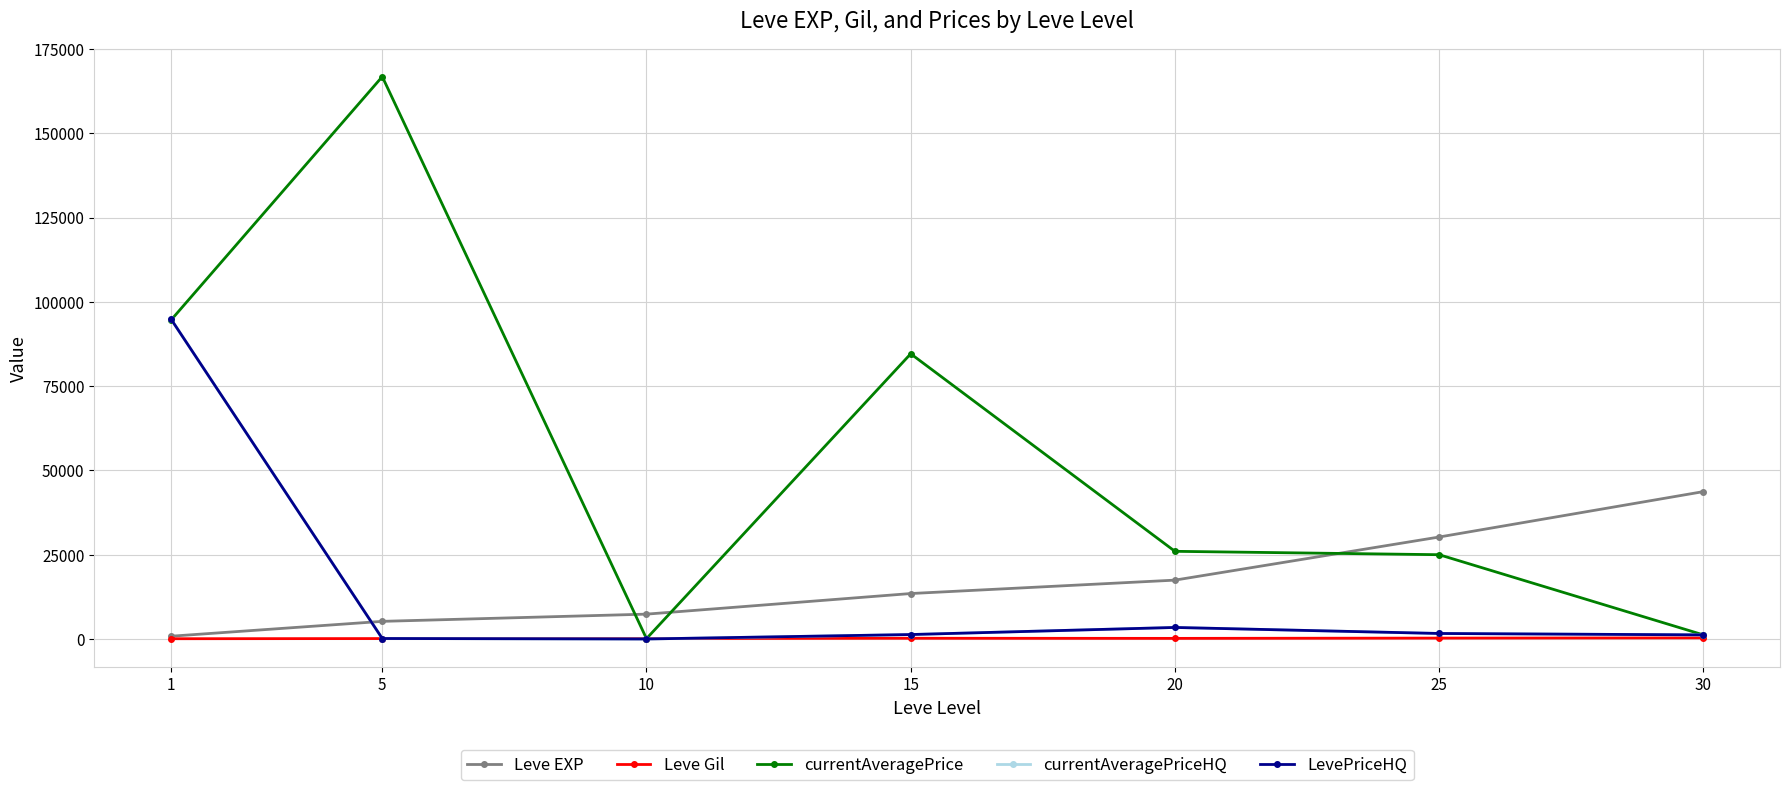

What is the highest value of the LevePriceHQ series?

94939.2